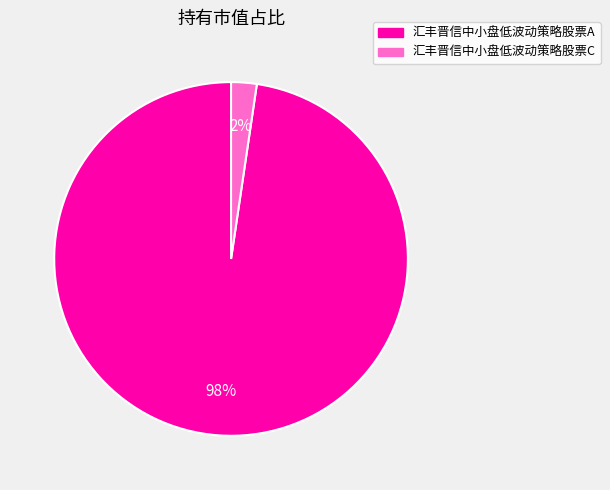

True or false: 汇丰晋信中小盘低波动策略股票C accounts for 2% of the total.

True